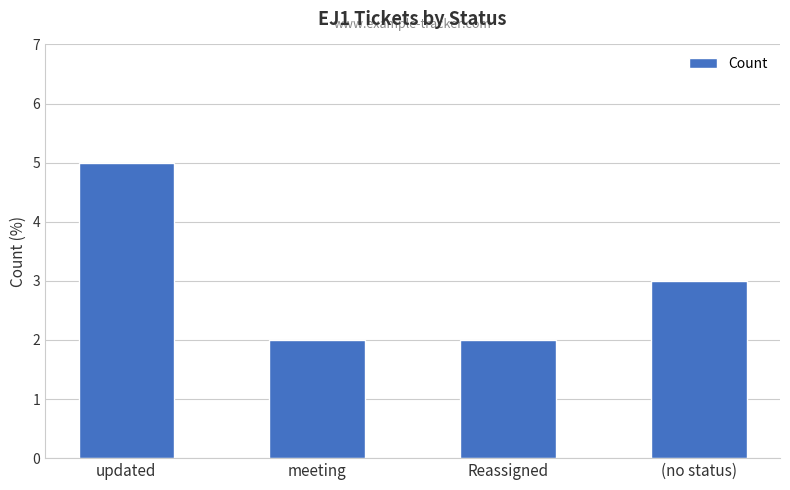

What is the label of the 4th bar from the right?

updated